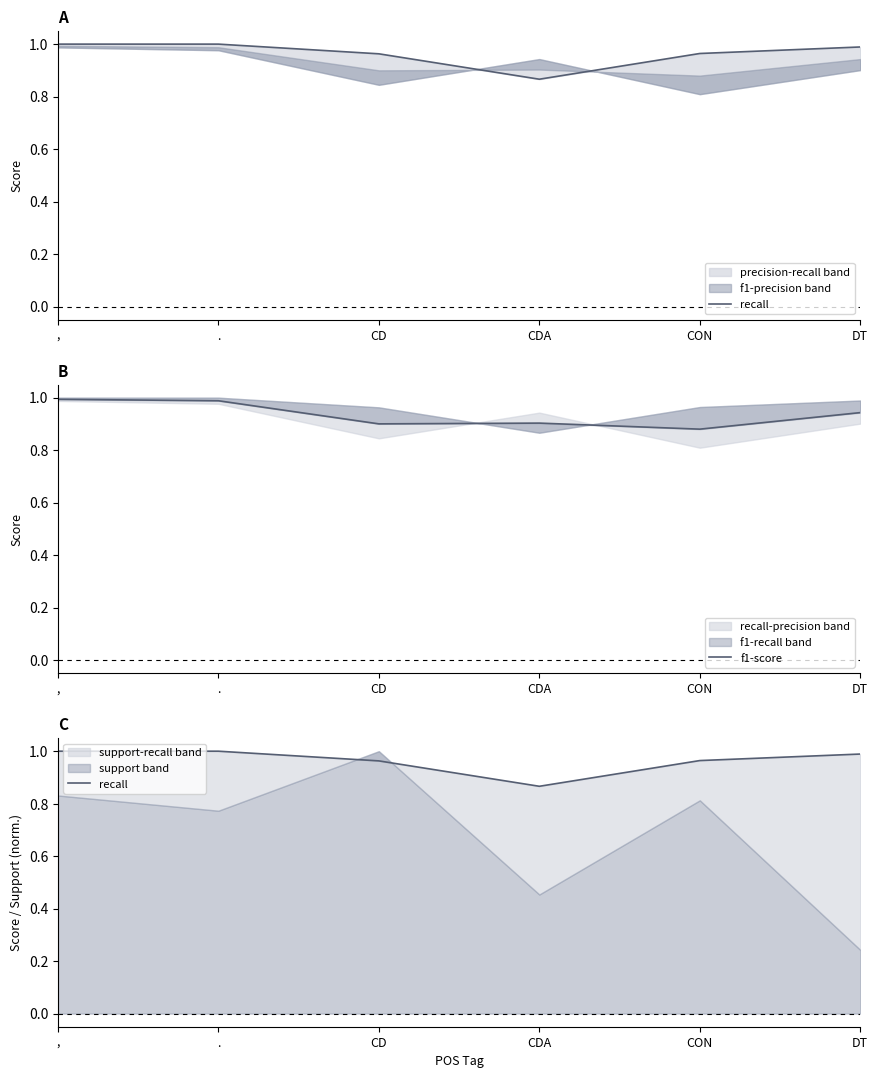

What is the average value of the recall series?

1.0